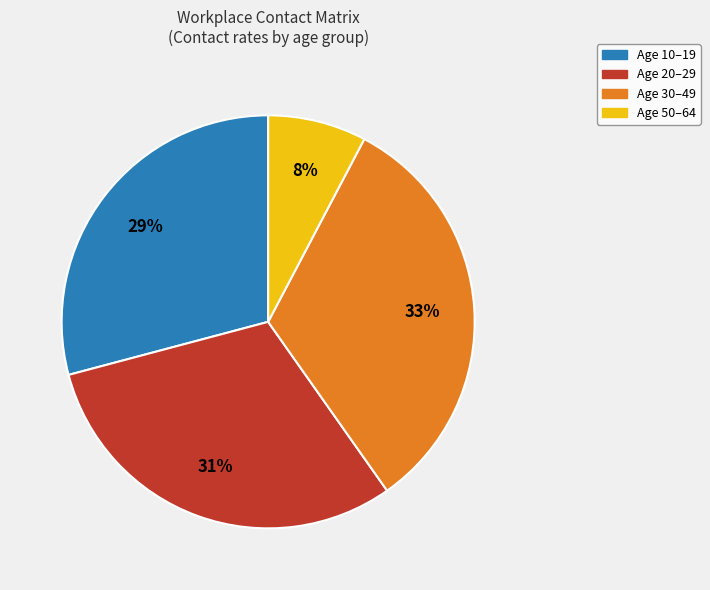

To the nearest percent, what is the difference between the largest and smallest slice percentages?

25%